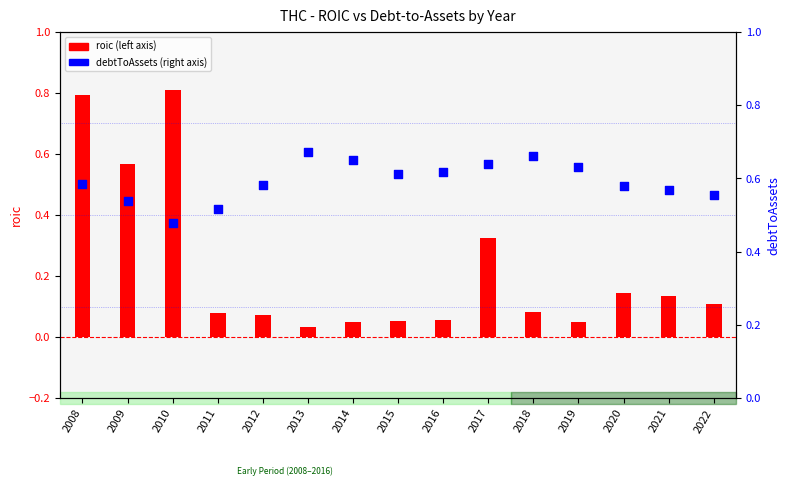

Which series contains the lowest Y value?

roic